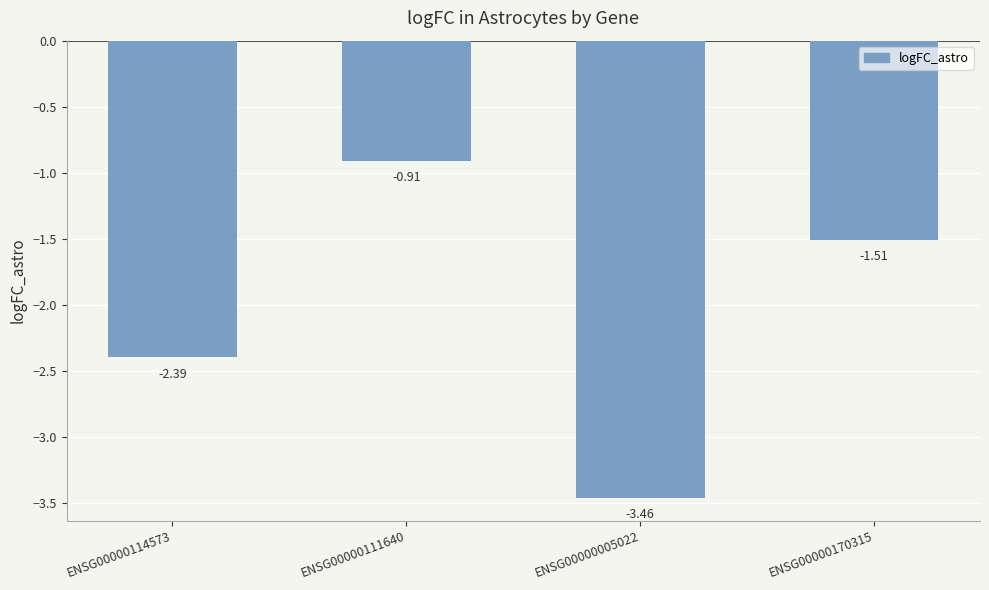

What is the label of the 1st bar from the left?

ENSG00000114573